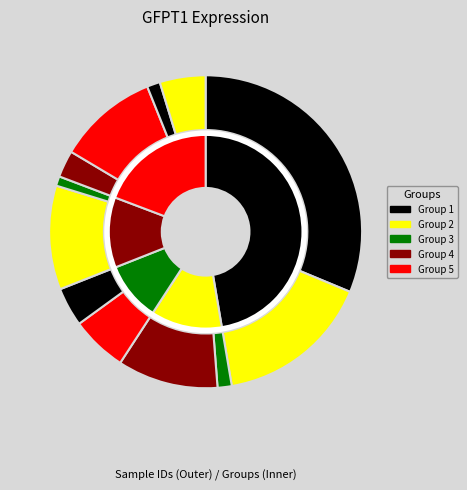

What portion of the pie excludes 100232?

68.7%